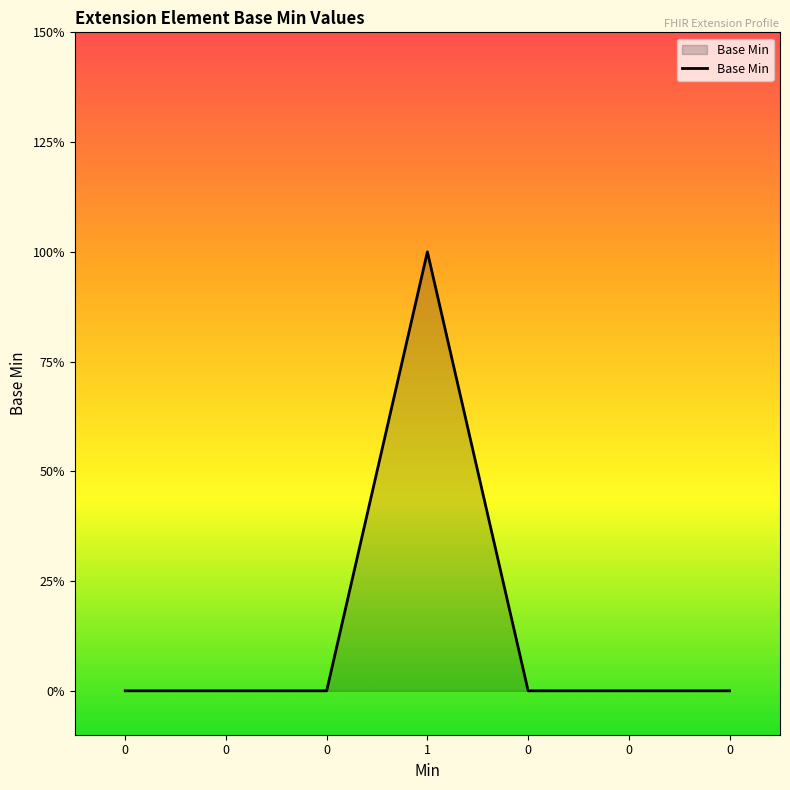

Is this an area chart (filled region under the line)?

Yes